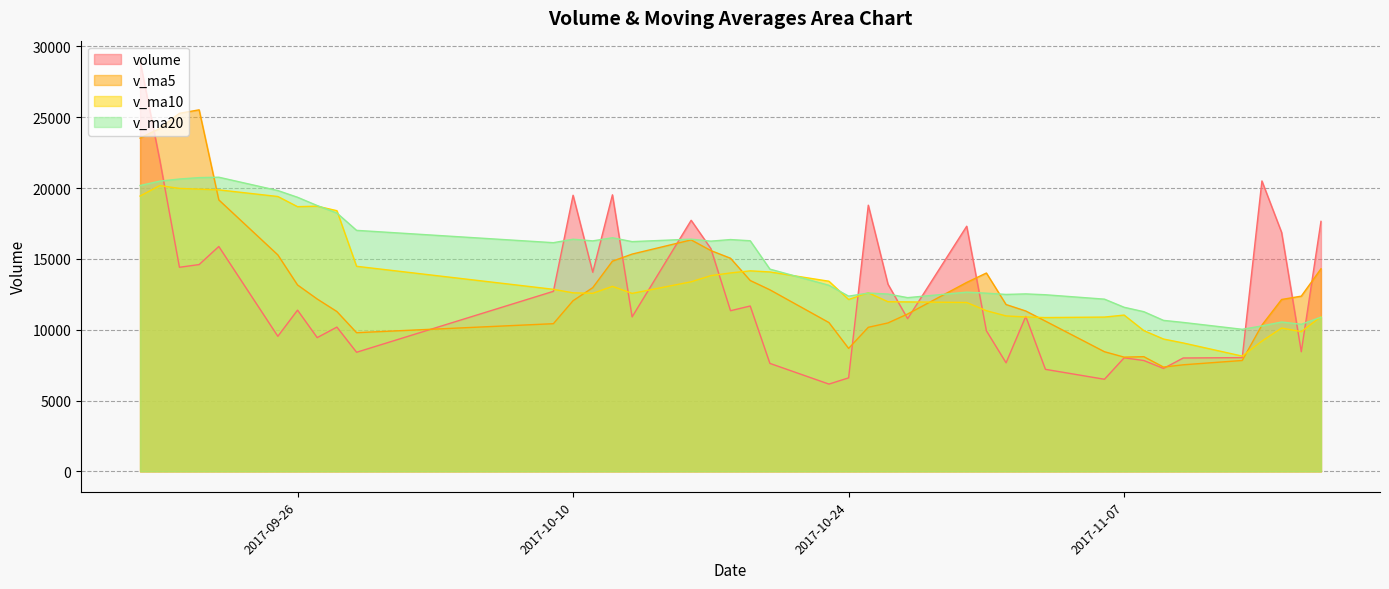

Which series has the largest total across all categories?

v_ma20